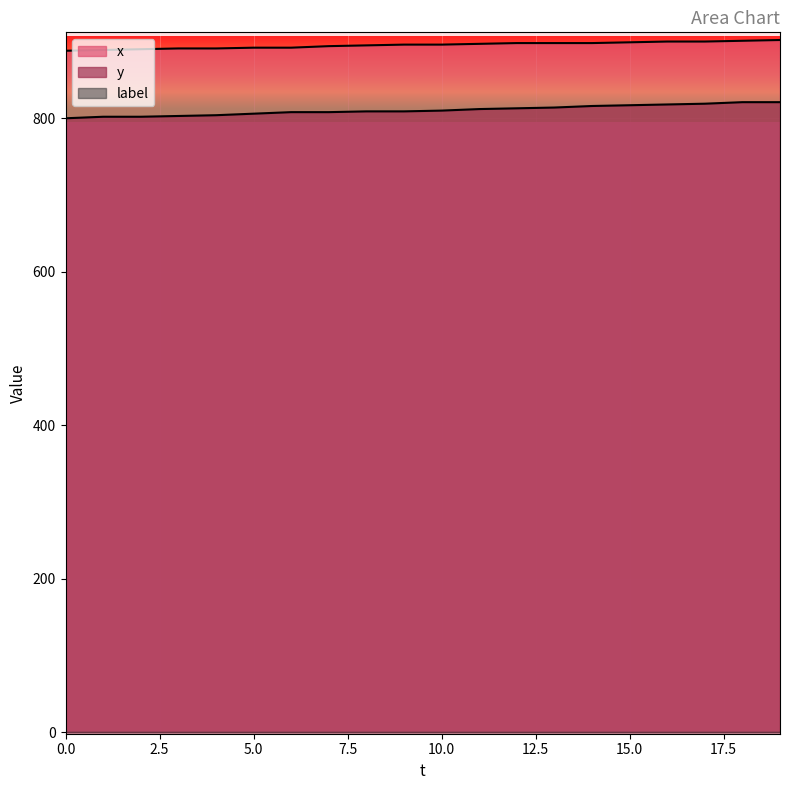

True or false: y and x intersect in this chart.

False